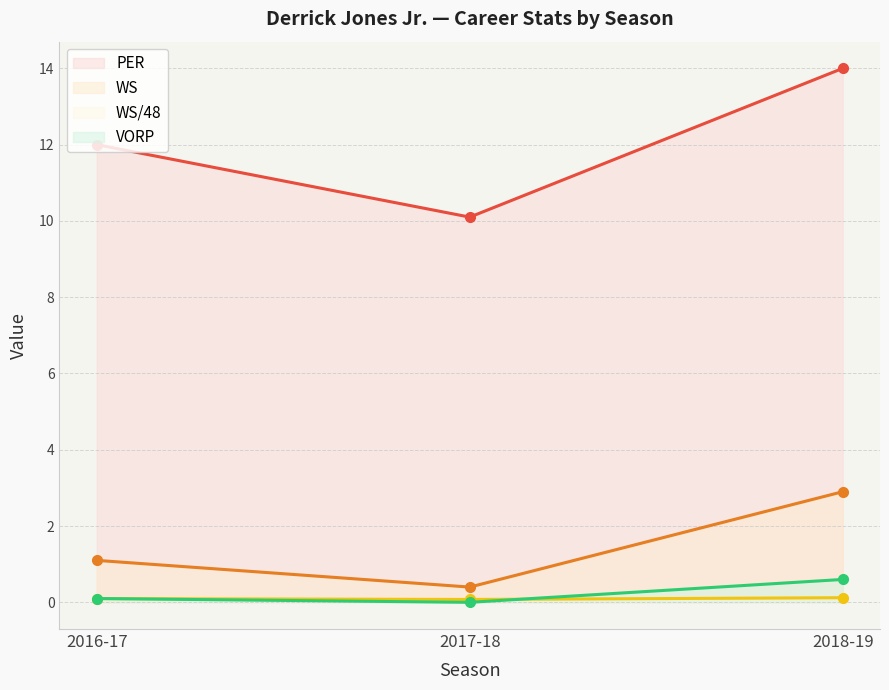

What is the total value across all series at 2016-17?

13.3